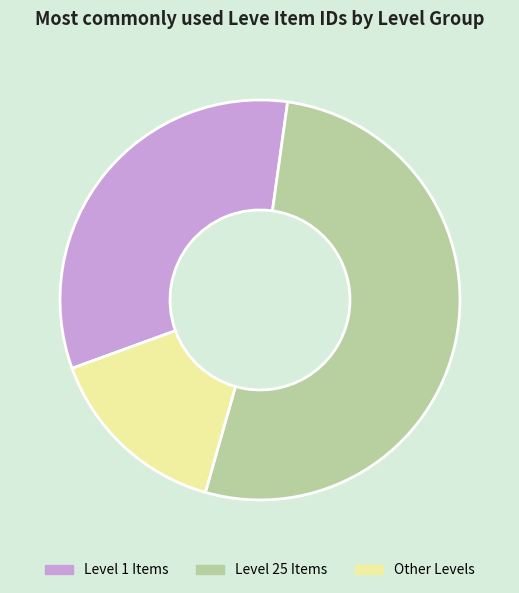

Do Other Levels and Level 25 Items together represent more than half of the pie?

Yes